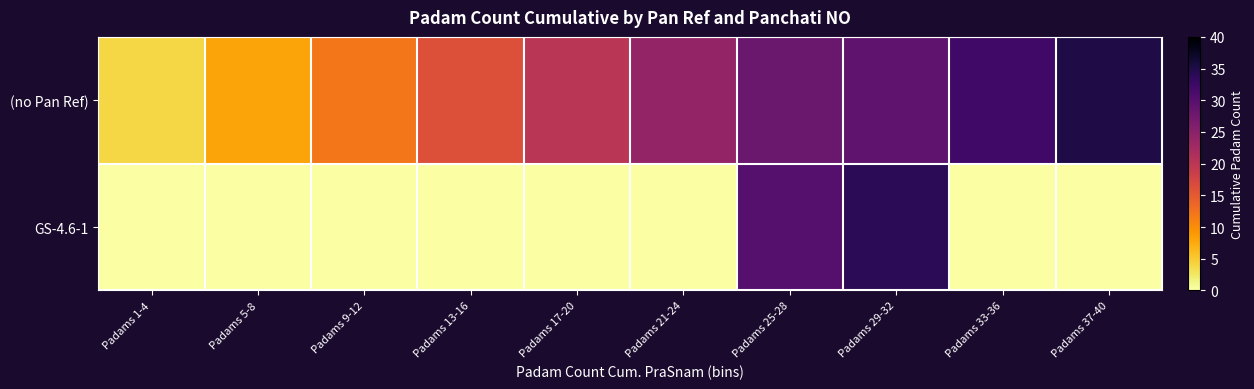

Which series has the widest spread of values?

GS-4.6-1